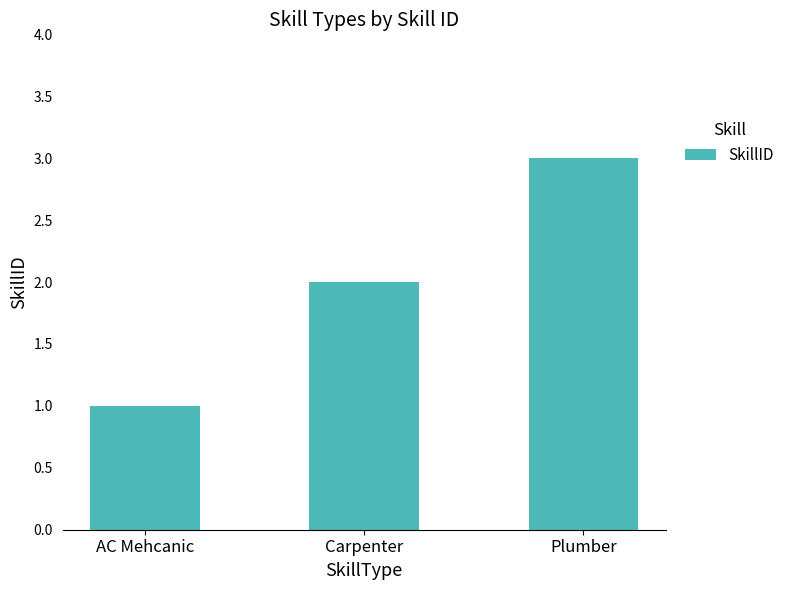

Between Plumber and AC Mehcanic, which is larger?

Plumber